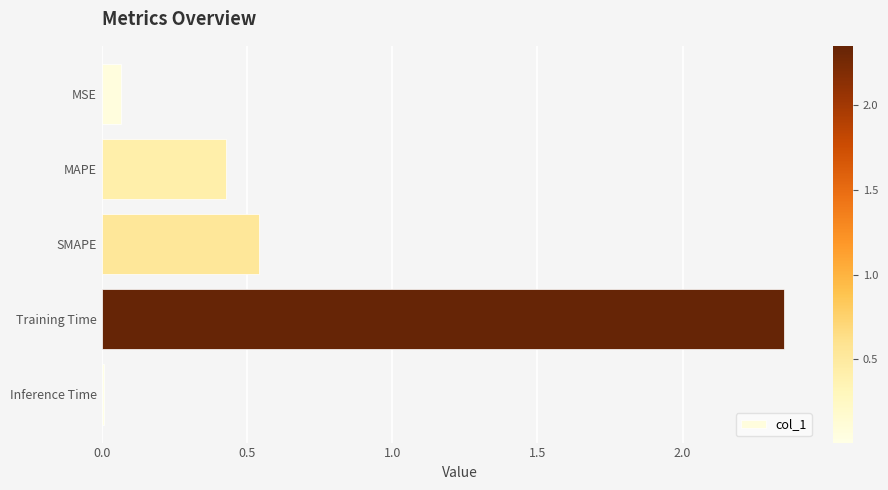

At which category does the chart reach its minimum across all series?

Inference Time